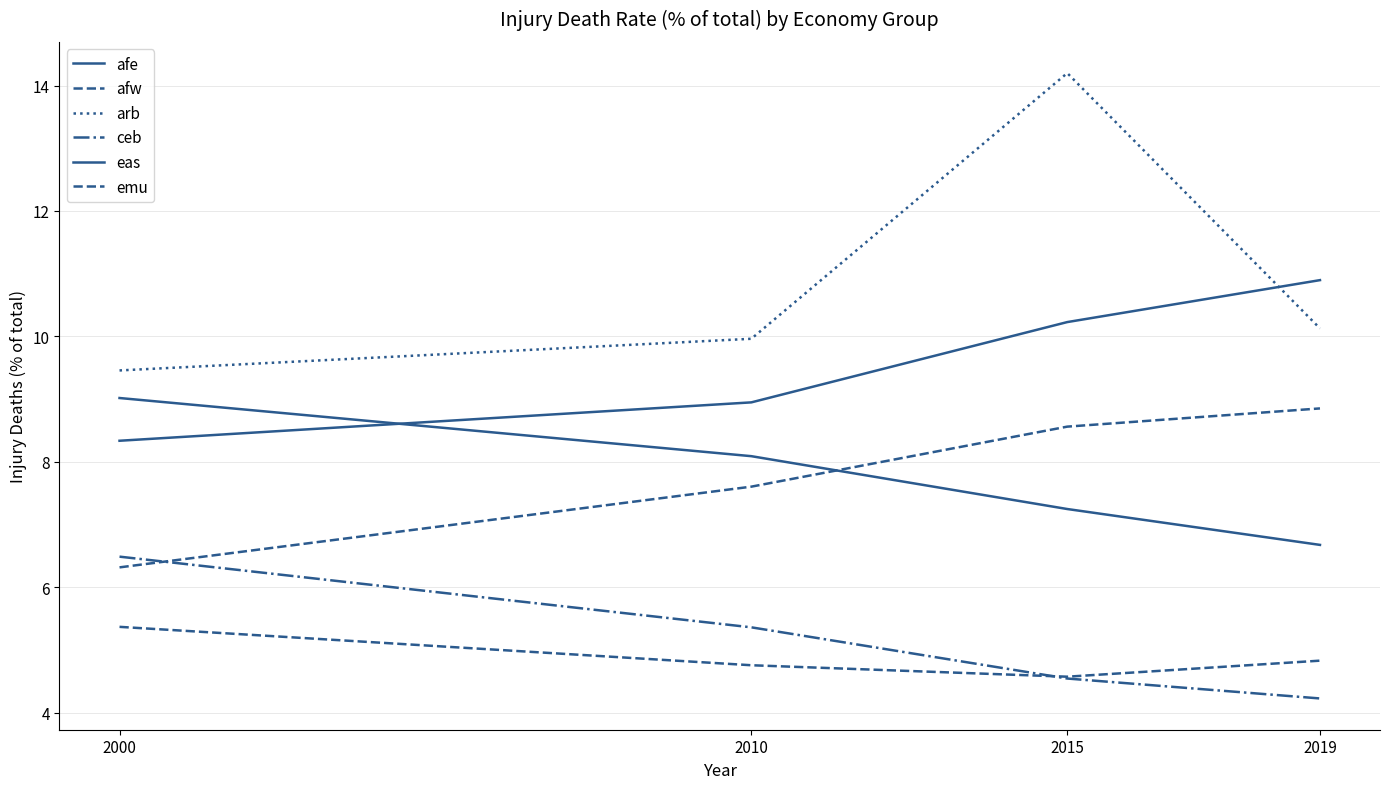

What is the difference between the second highest and second lowest values in the afe series?

1.3